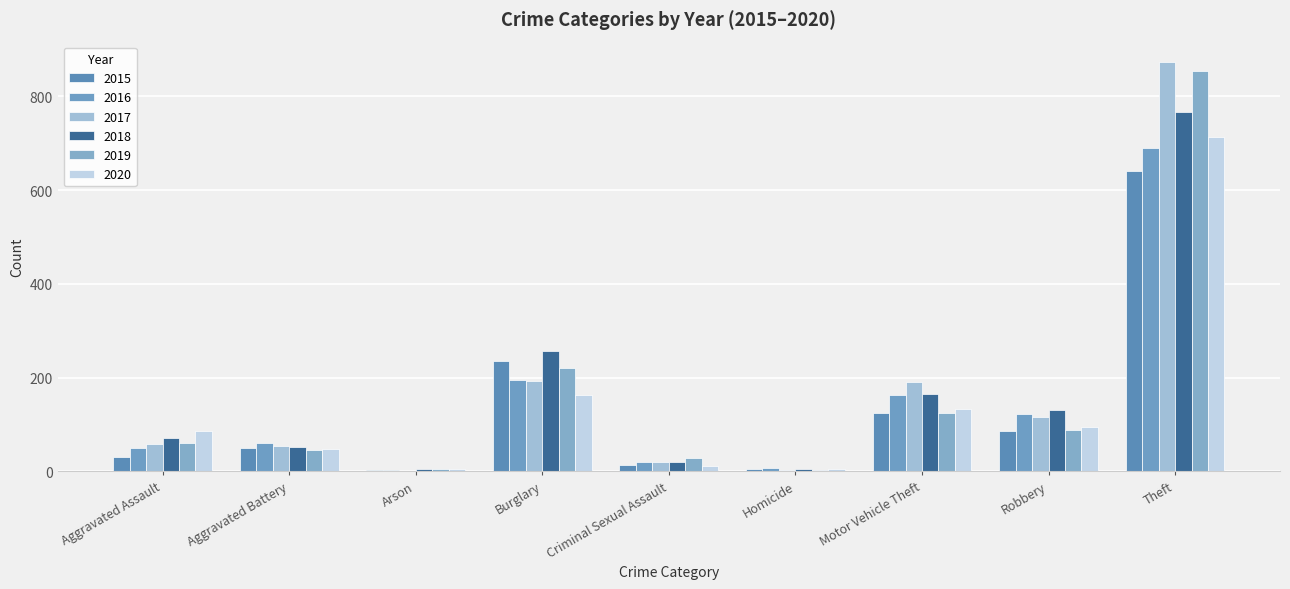

Which series has the largest range (max minus min)?

2017